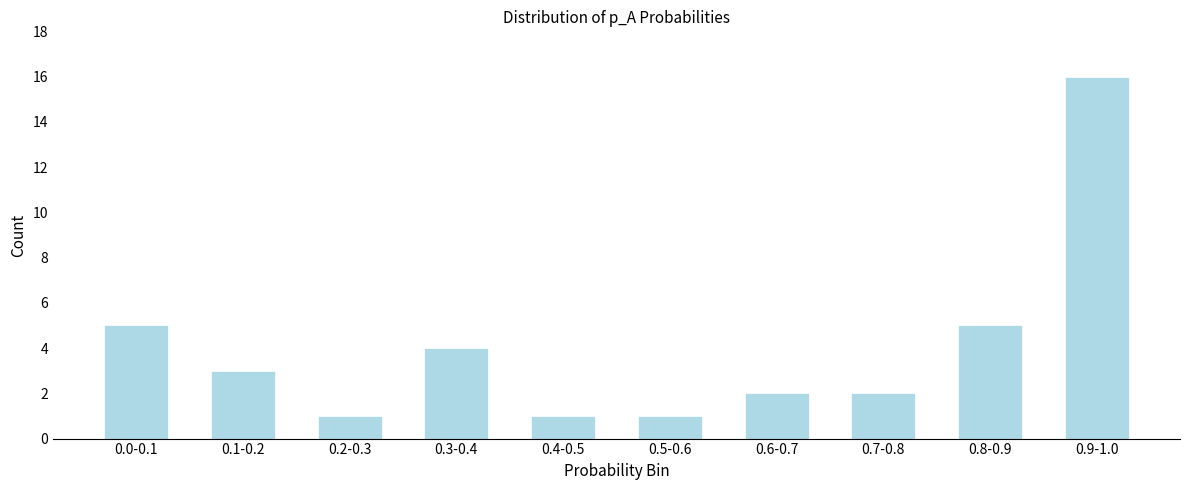

Reading right to left, transcribe all the data shown in this chart.

16	5	2	2	1	1	4	1	3	5